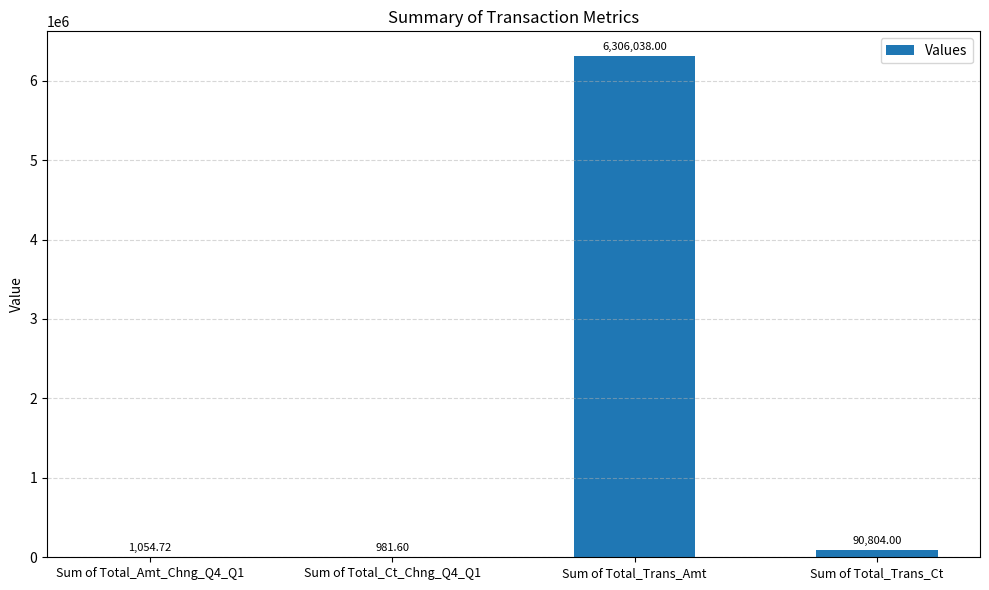

Which has a higher value, Sum of Total_Ct_Chng_Q4_Q1 or Sum of Total_Trans_Amt?

Sum of Total_Trans_Amt